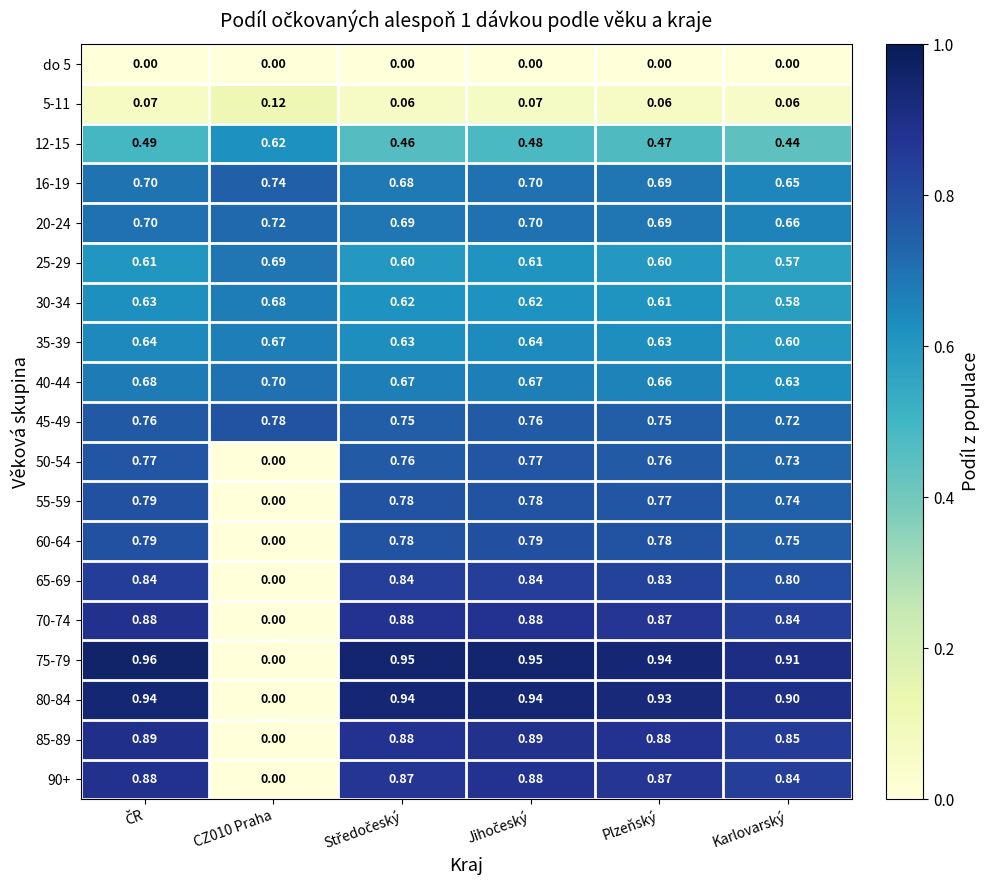

Where is 45-49 nearest to the value 0?

Karlovarský